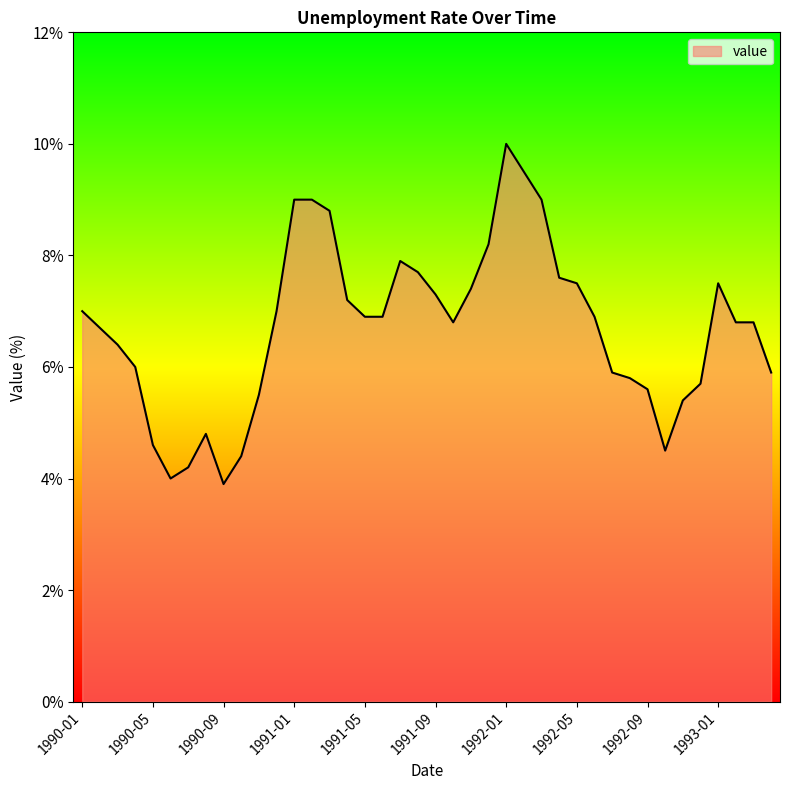

What is the smallest value displayed?

3.9